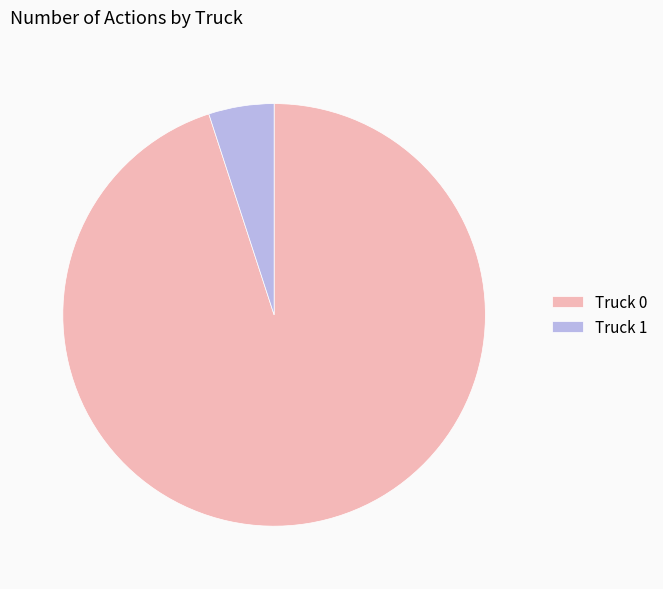

Does Truck 0 represent more than half of the total?

Yes